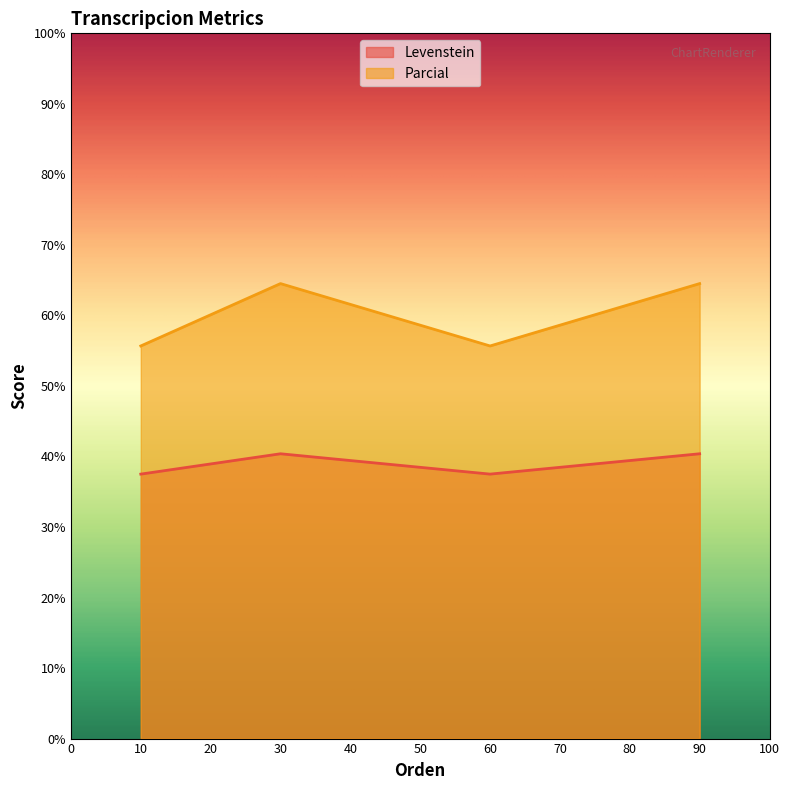

What is the maximum value shown in the chart?

64.5